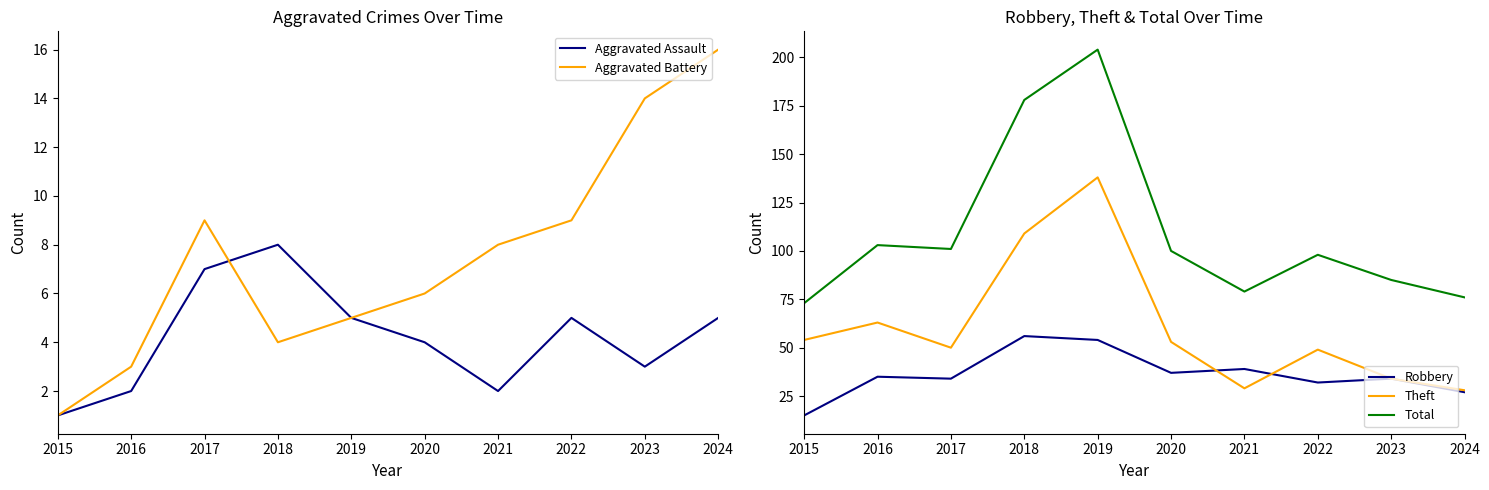

Where does the Theft series first go above 53?

2015